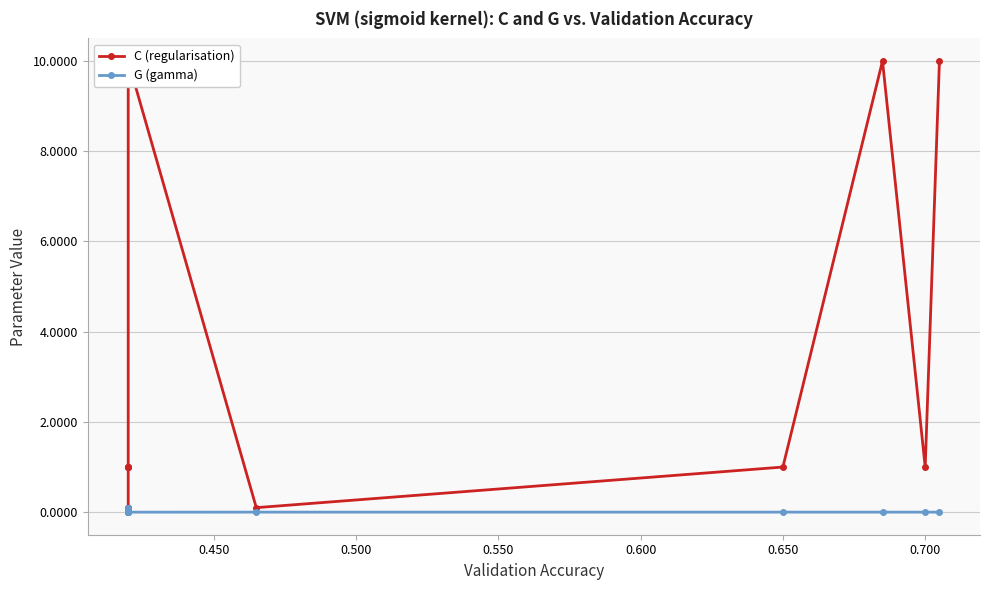

In C (regularisation), how many points are higher than both neighbors (excluding endpoints)?

1